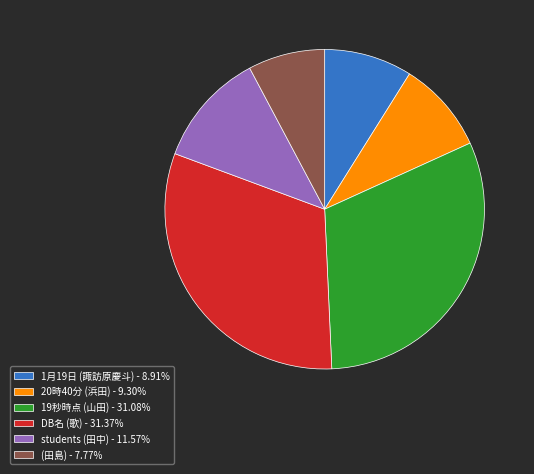

Which category has the smallest portion of the pie?

(田島)